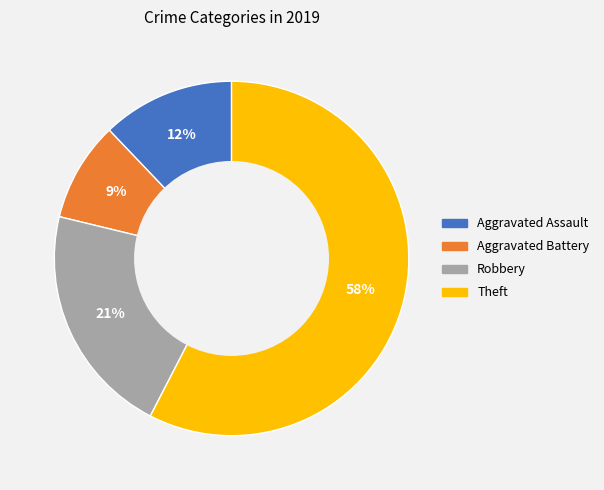

Count the number of slices in the pie.

4